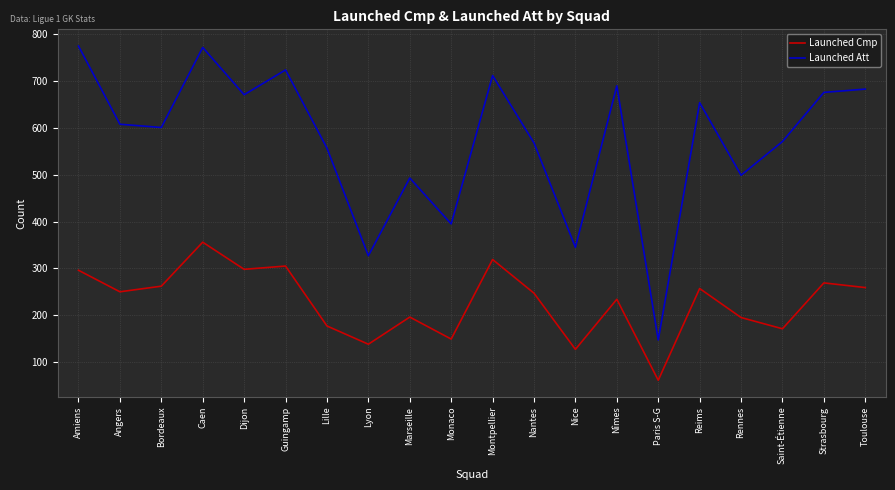

The Launched Cmp series shows 117 at Nîmes. True or false?

False